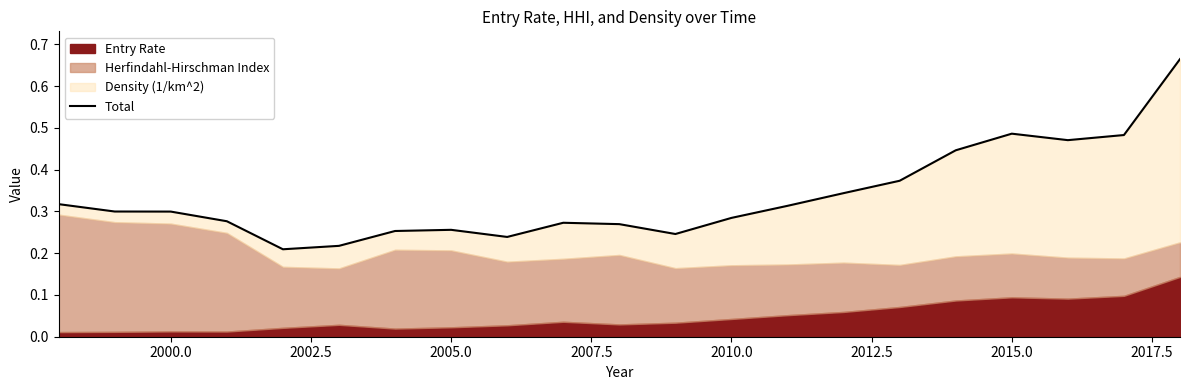

How many interior local valleys (lower than both neighbors) does the data have?

4